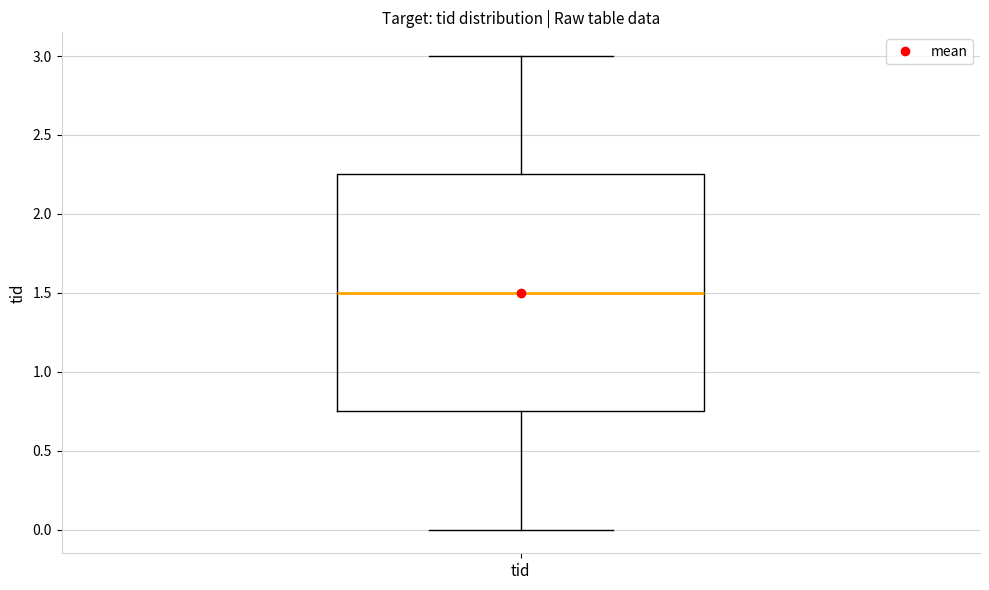

Transcribe this box plot: give where the median line is, the range the box spans, and where the two whiskers end, as read against the y-axis. The values are not printed on the chart, so give them approximately, as read against the axis.

median 1.50, box 0.75 to 2.25, whiskers 0.00 to 3.00